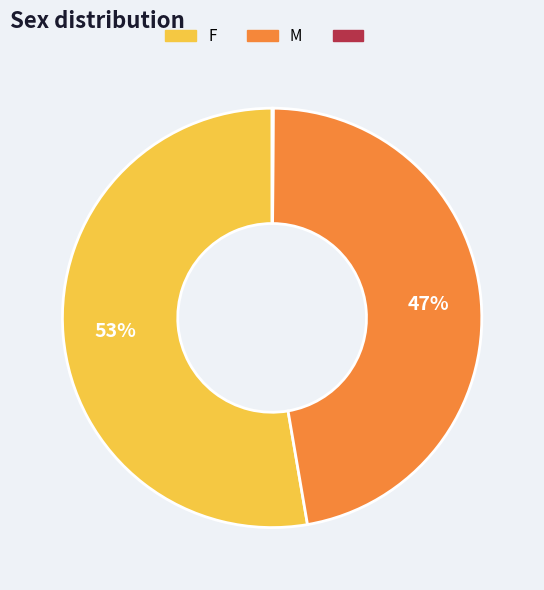

To the nearest percent, what is the difference between the largest and smallest slice percentages?

53%